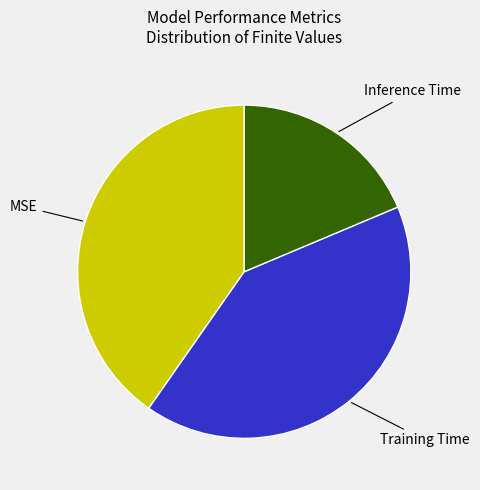

Which slice is the smallest?

Inference Time